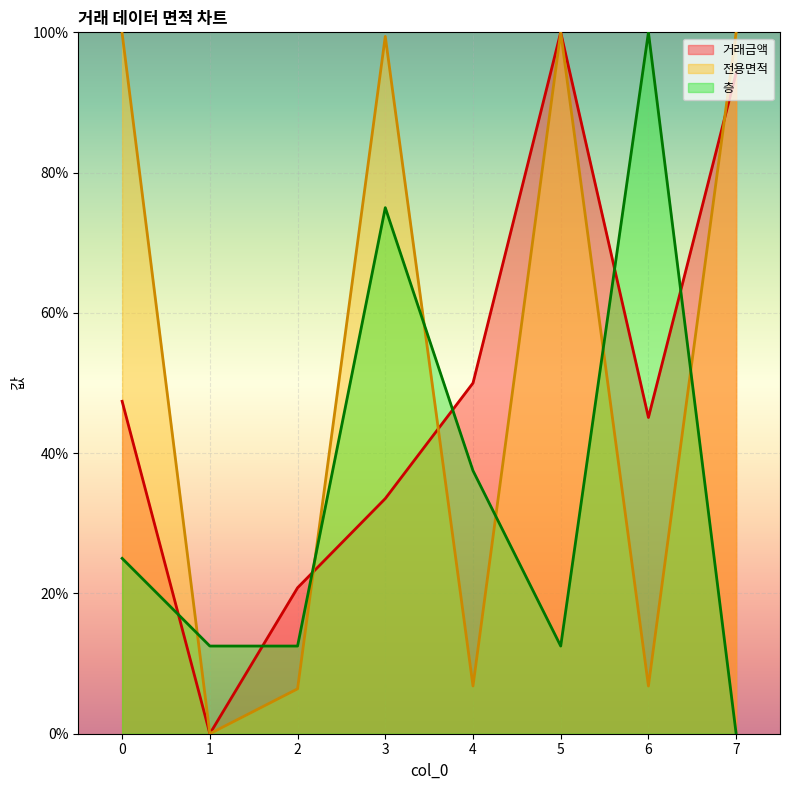

How many series are shown in this chart?

3